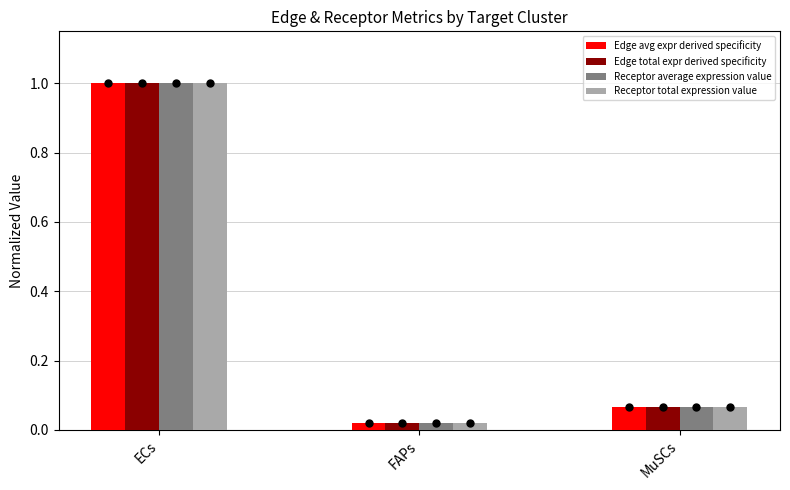

How many bars are there in each group?

4